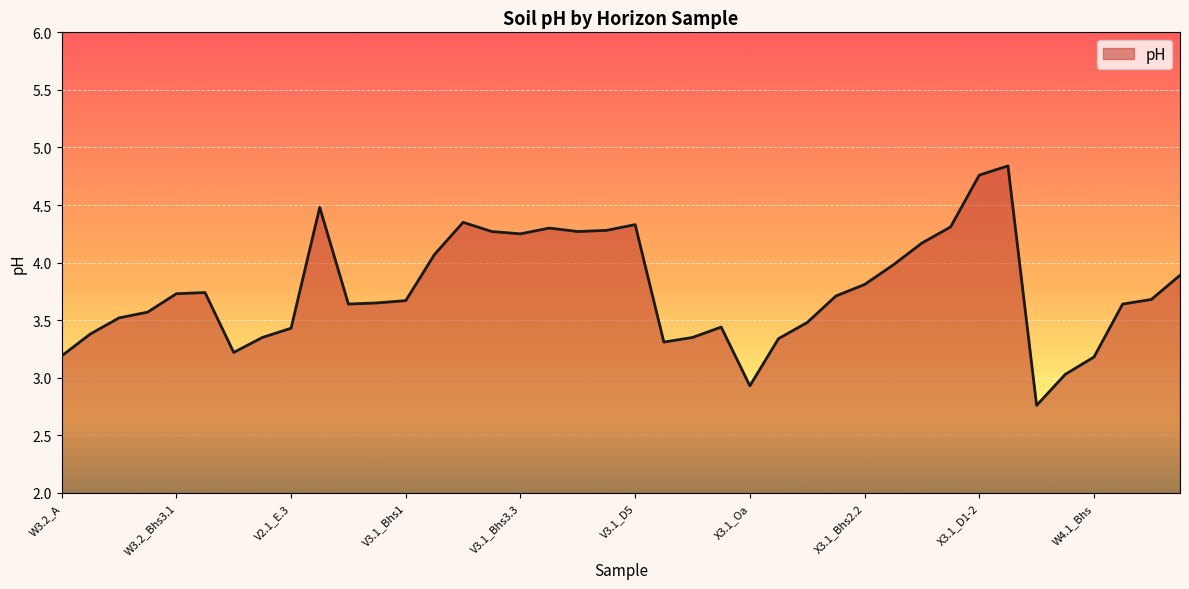

What is the difference between the maximum and minimum values?

2.1